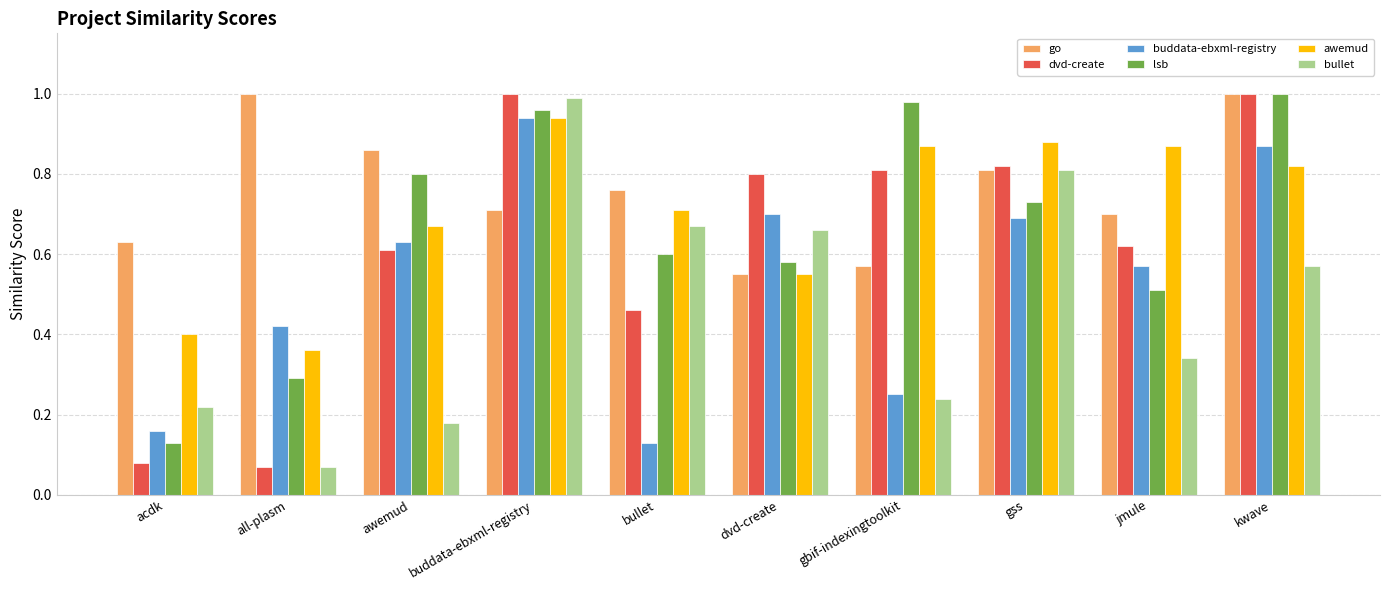

True or false: bullet has a value of 0.0 at all-plasm.

False